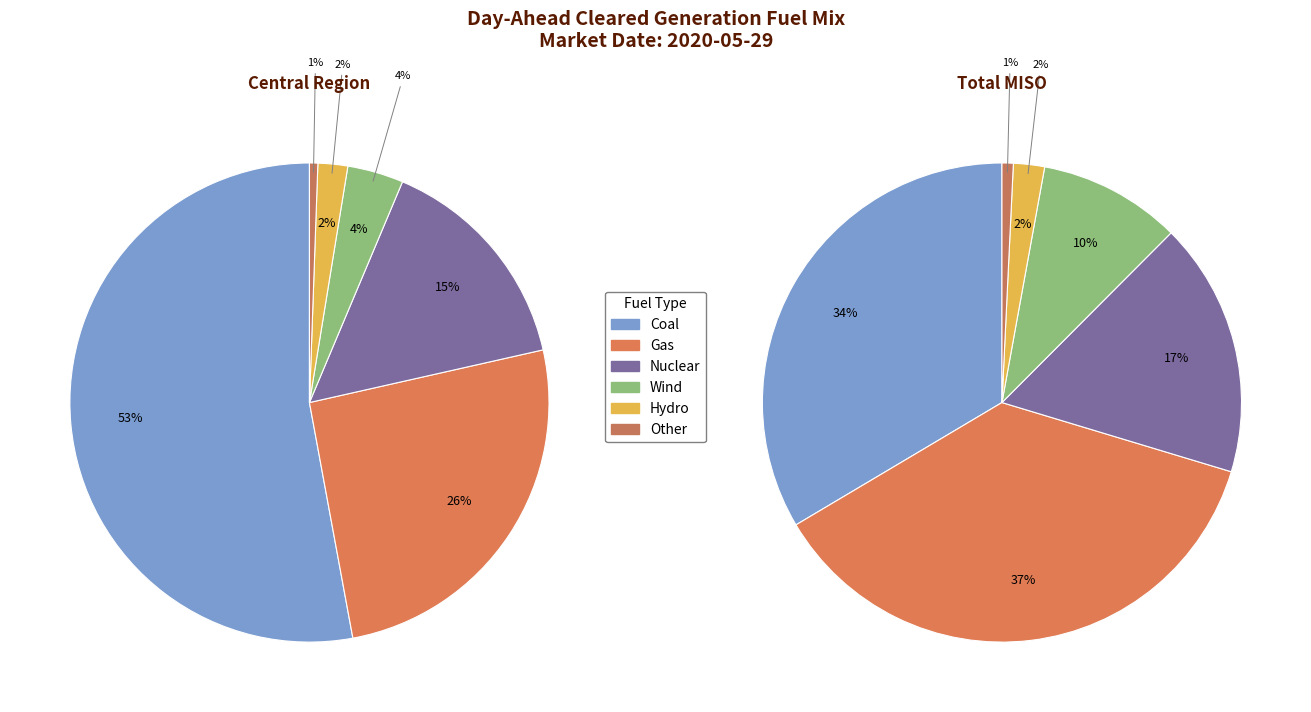

To the nearest percent, what is the difference between the largest and smallest slice percentages?

52%